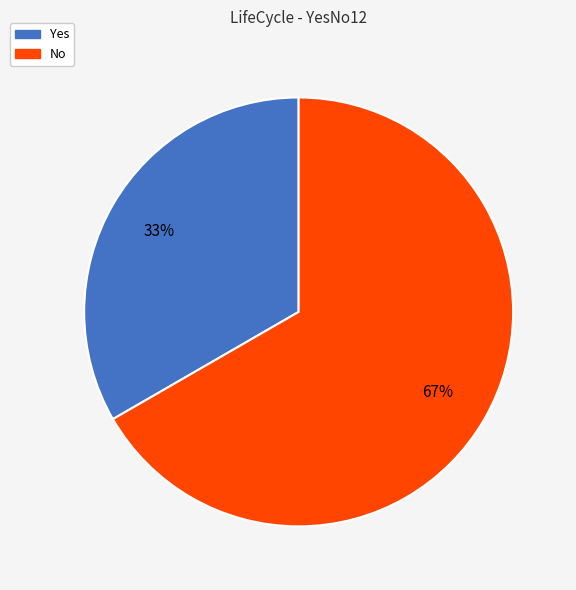

What is the majority slice?

No